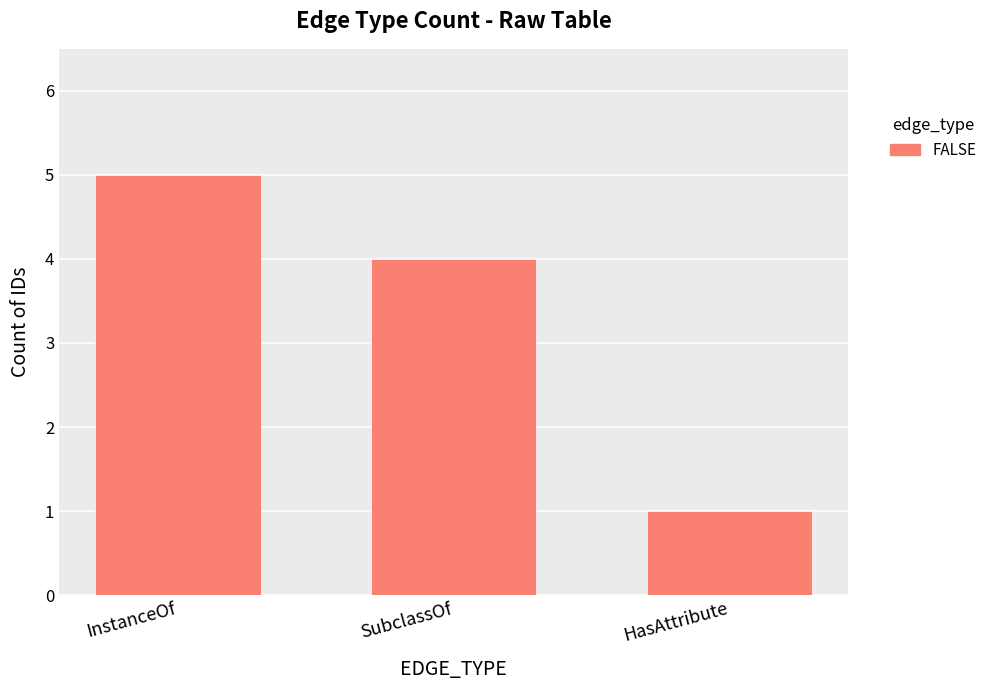

True or false: the data shows 7 at SubclassOf.

False